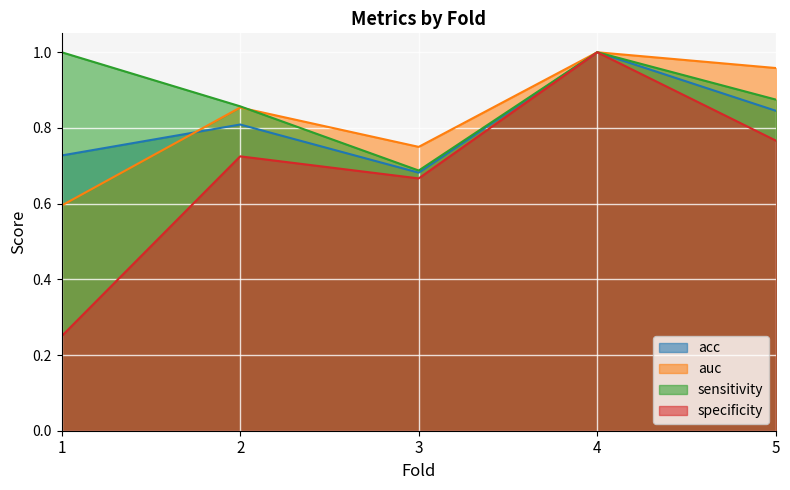

How many intersections are there between auc and acc?

1